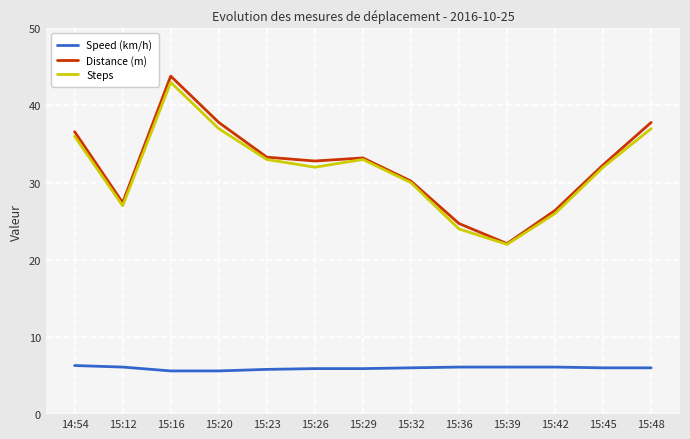

True or false: Speed (km/h) and Steps cross at least once.

False